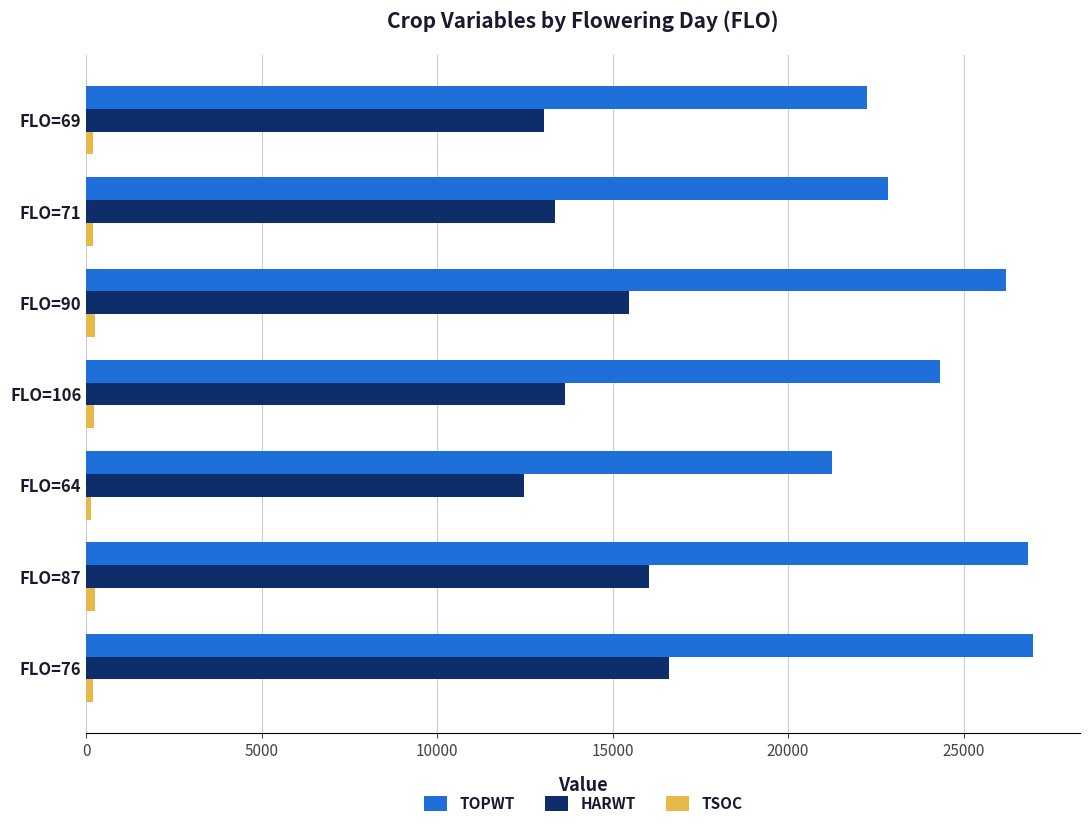

What is the average value of the TOPWT series?

24385